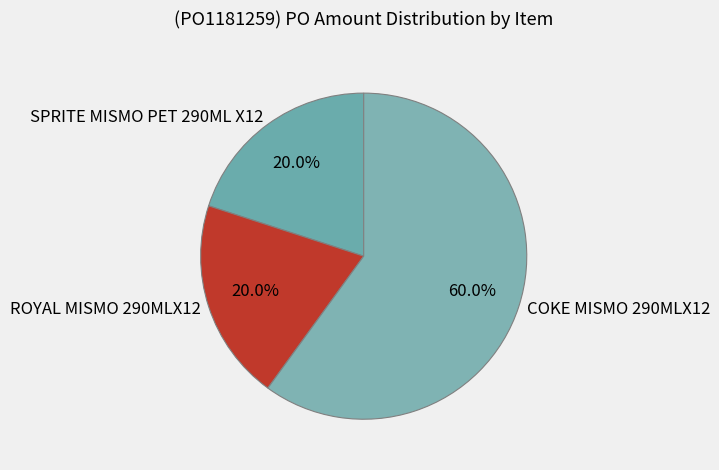

Is there any slice that represents more than half of the pie?

Yes